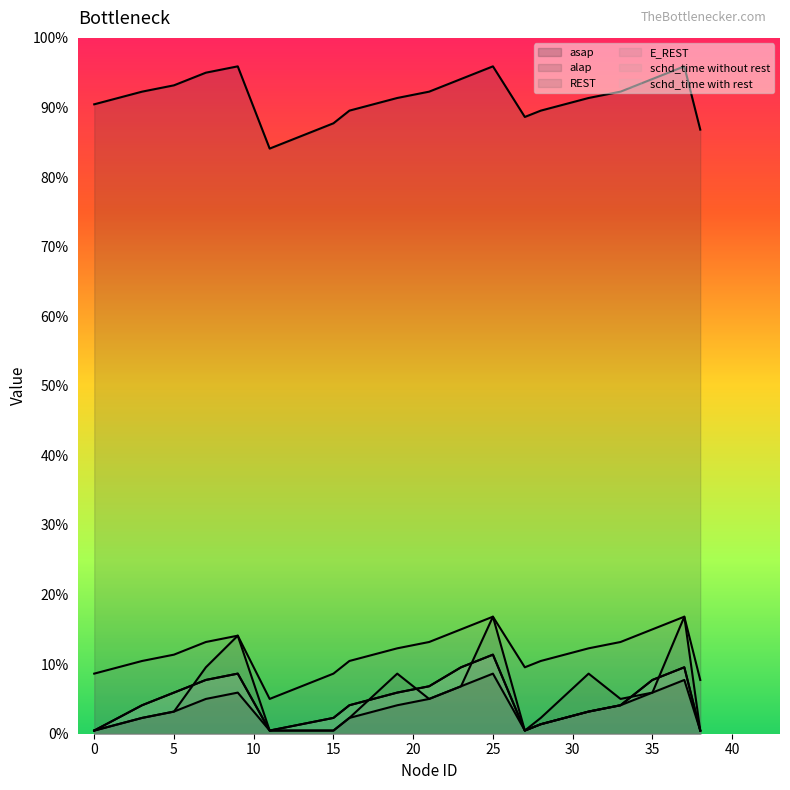

At which category does the chart reach its peak across all series?

9